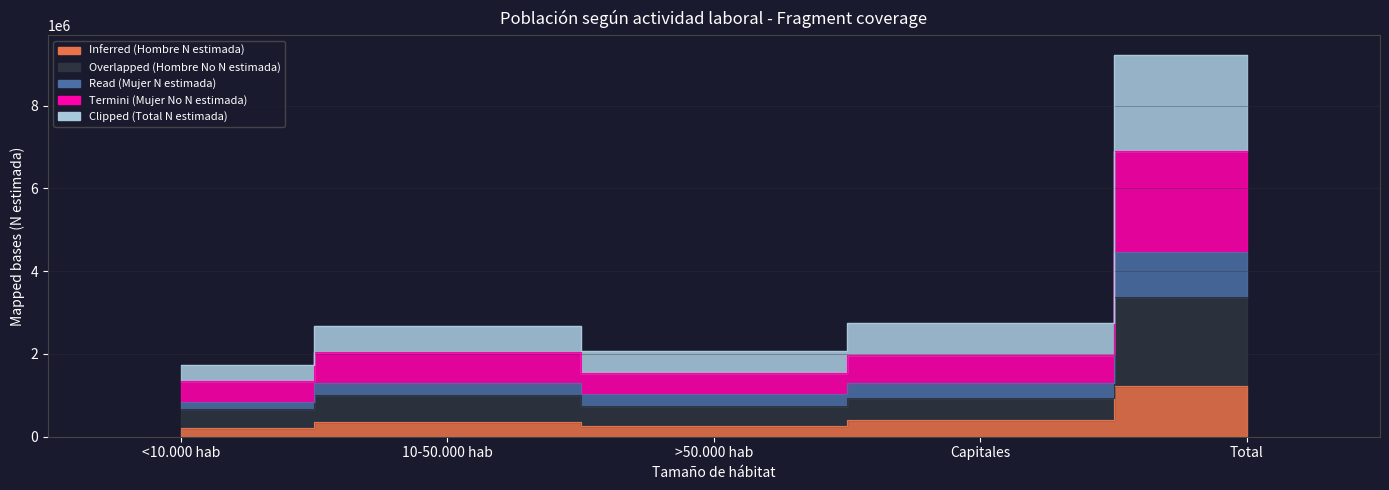

Rank the categories by Inferred (Hombre N estimada) value from highest to lowest.

Total, Capitales, 10-50.000 hab, >50.000 hab, <10.000 hab